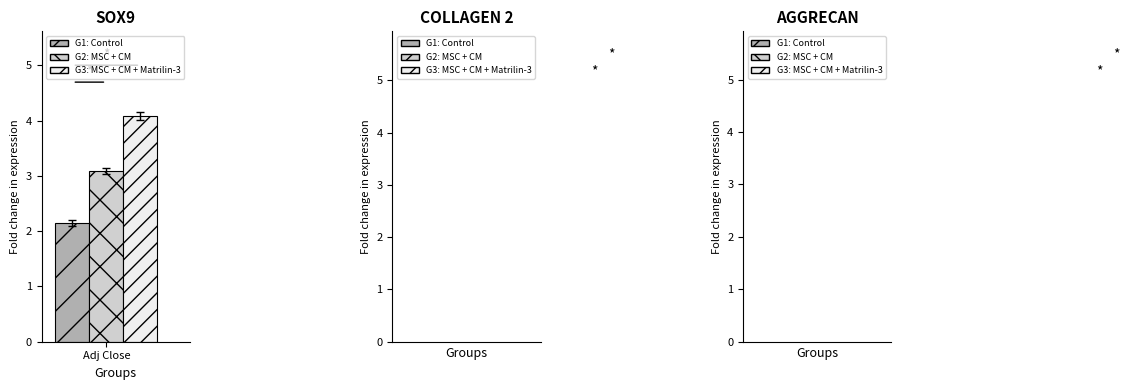

Rank the series at Adj Close from highest to lowest value.

G3: MSC + CM + Matrilin-3, G2: MSC + CM, G1: Control